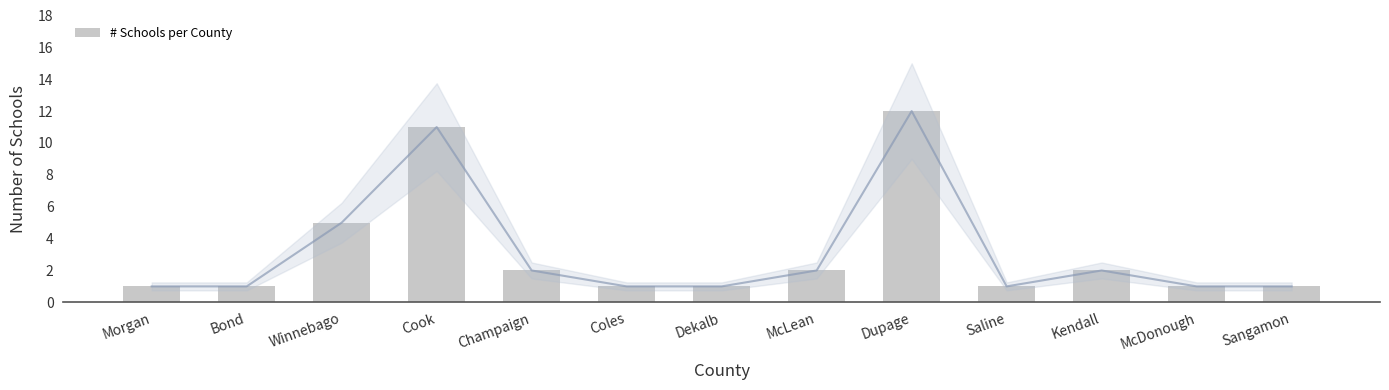

Rank the categories by value from lowest to highest.

Morgan, Bond, Coles, Dekalb, Saline, McDonough, Sangamon, Champaign, McLean, Kendall, Winnebago, Cook, Dupage